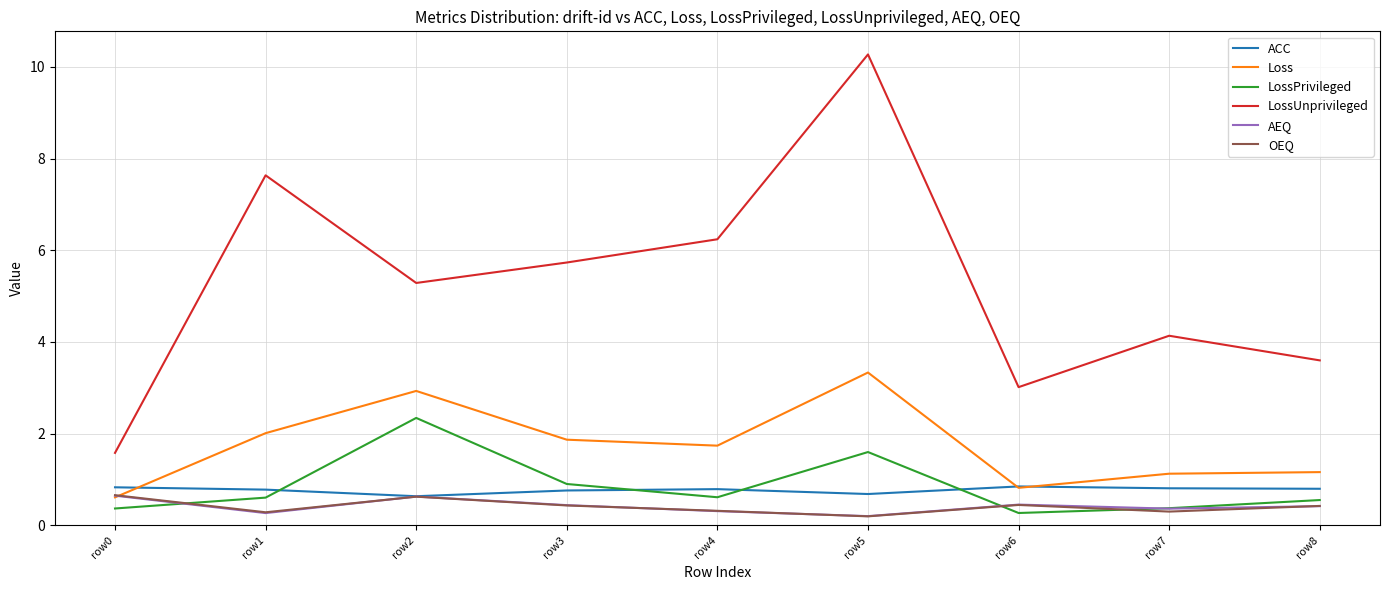

True or false: ACC and Loss cross at least once.

True